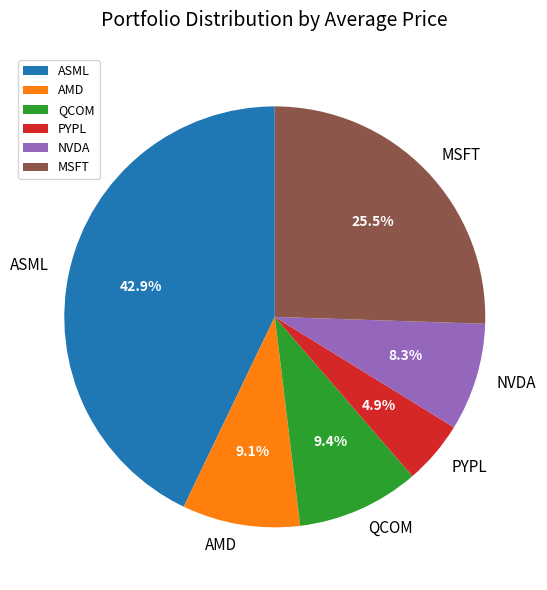

Which slice is the largest?

ASML